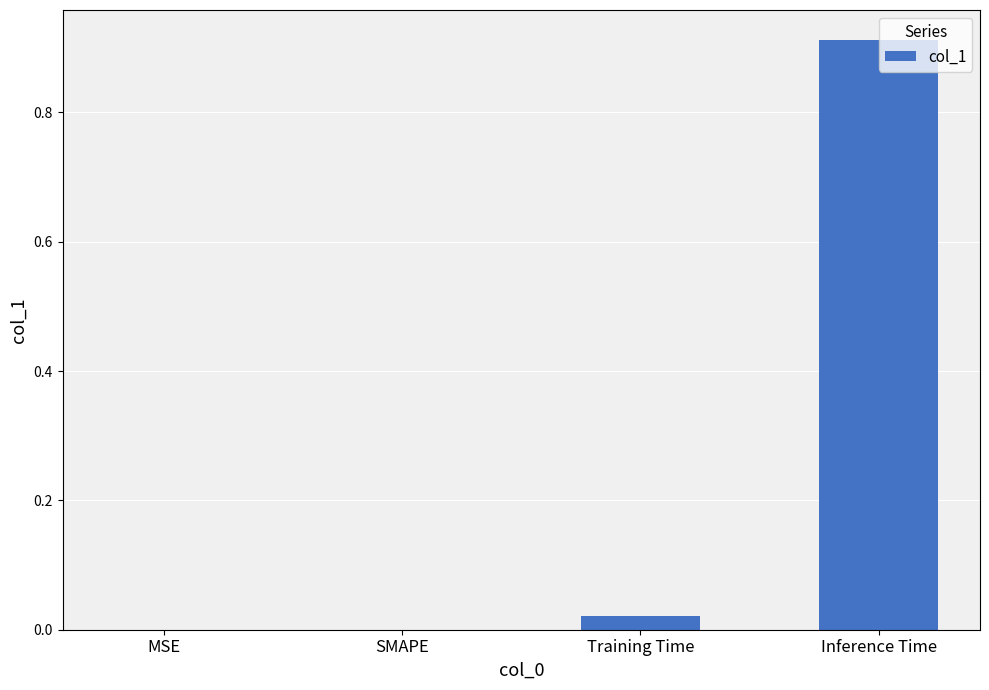

Which has a higher value, Inference Time or SMAPE?

Inference Time